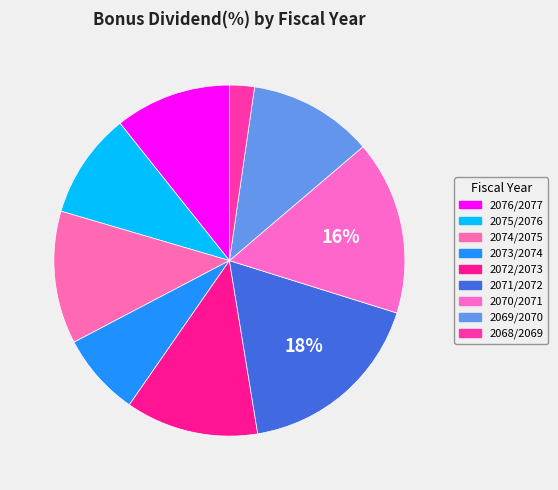

To the nearest percent, what is the difference between the 2071/2072 and 2076/2077 slice percentages?

7%